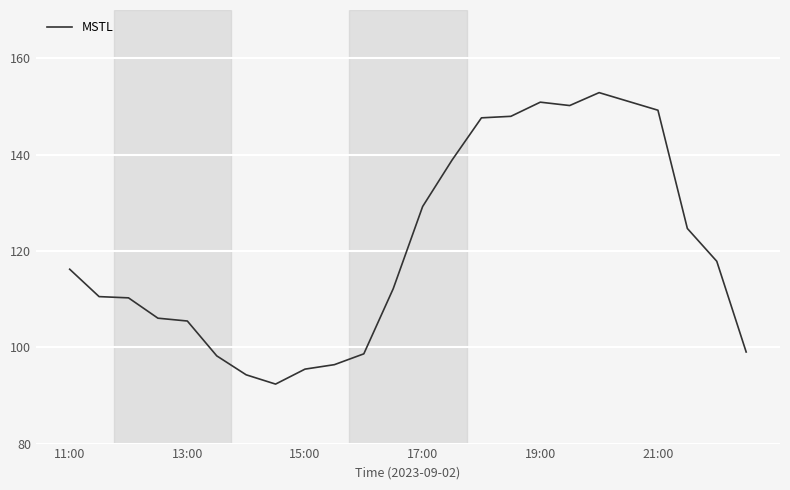

What is the minimum value shown in the chart?

92.3